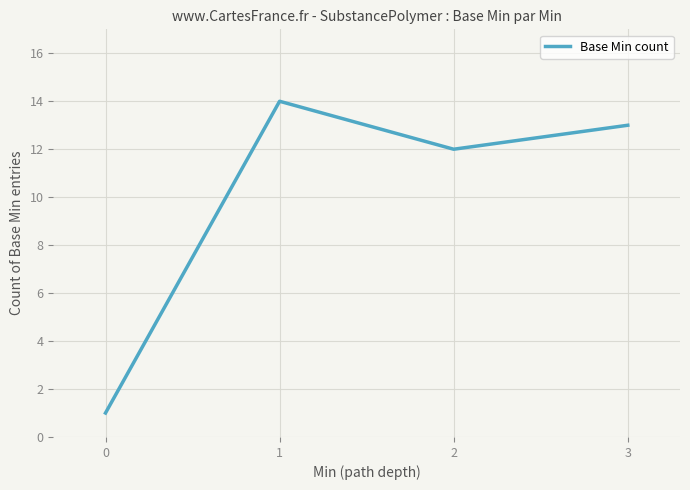

Read the value at 2.

12